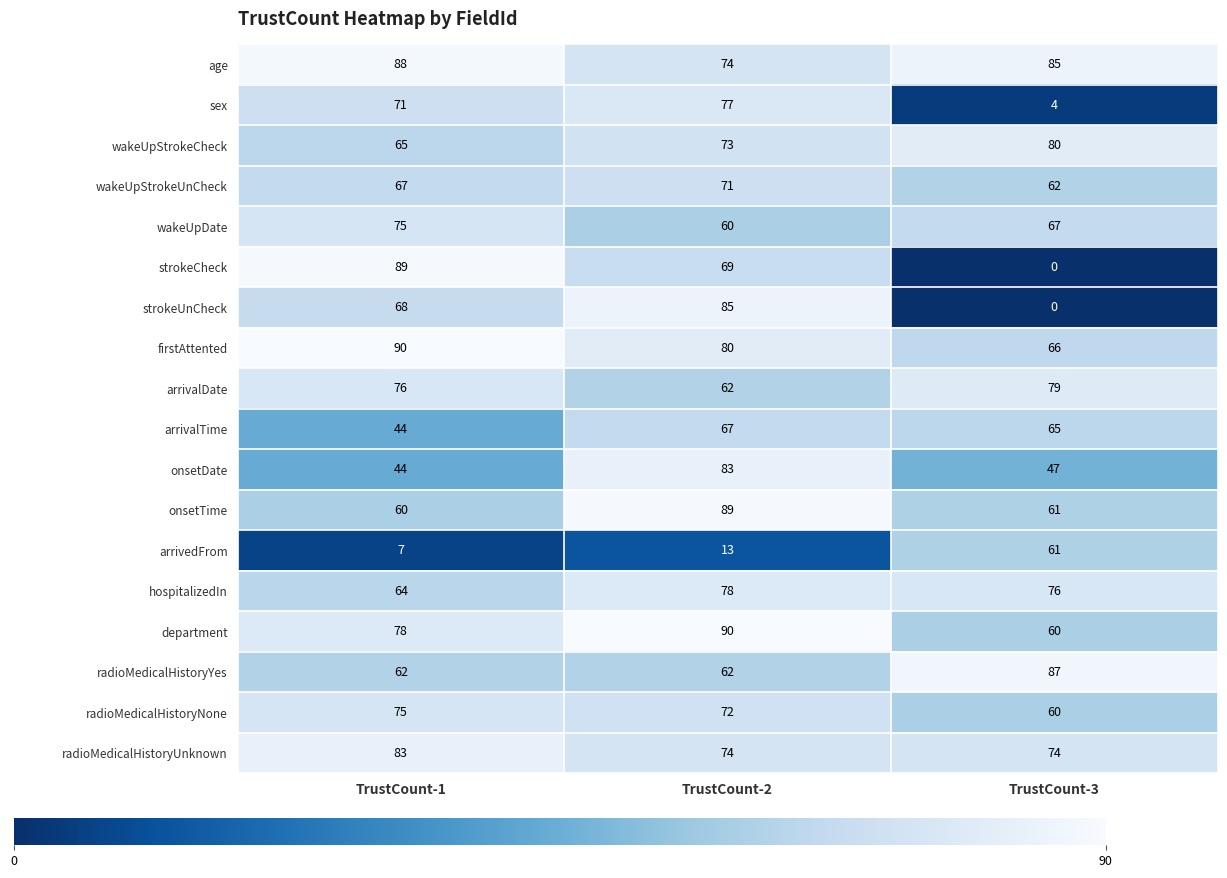

The arrivalDate series shows 132 at TrustCount-1. True or false?

False